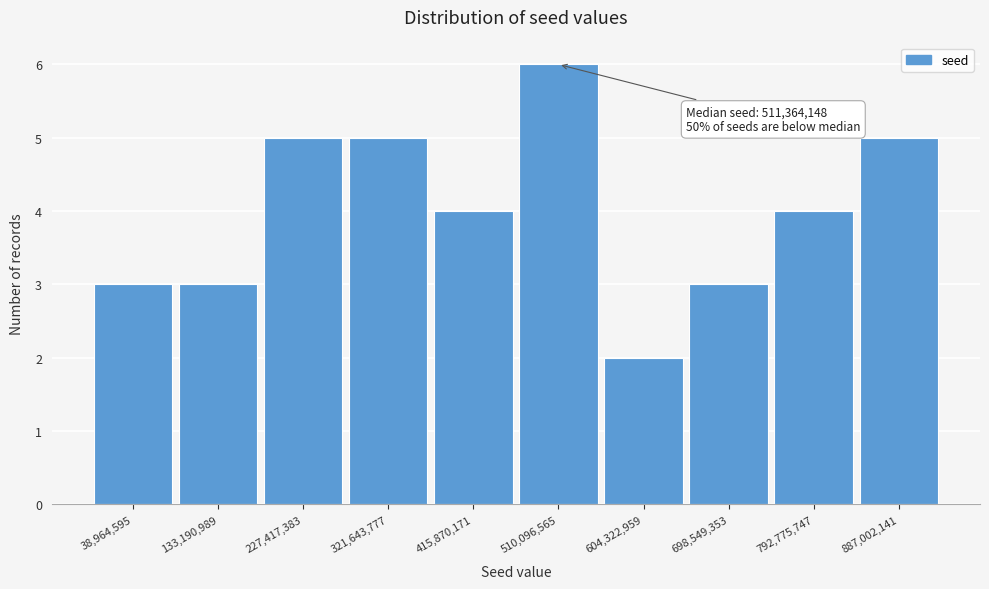

Reading left to right, extract all data points from this chart.

38,964,595=3	133,190,989=3	227,417,383=5	321,643,777=5	415,870,171=4	510,096,565=6	604,322,959=2	698,549,353=3	792,775,747=4	887,002,141=5